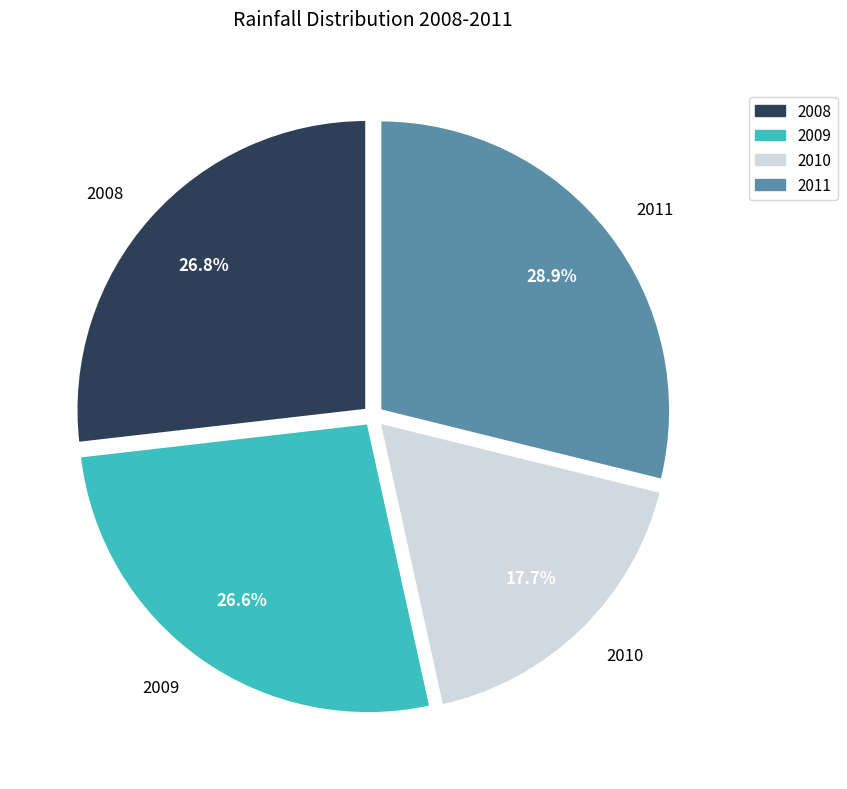

Which slice is the smallest?

2010